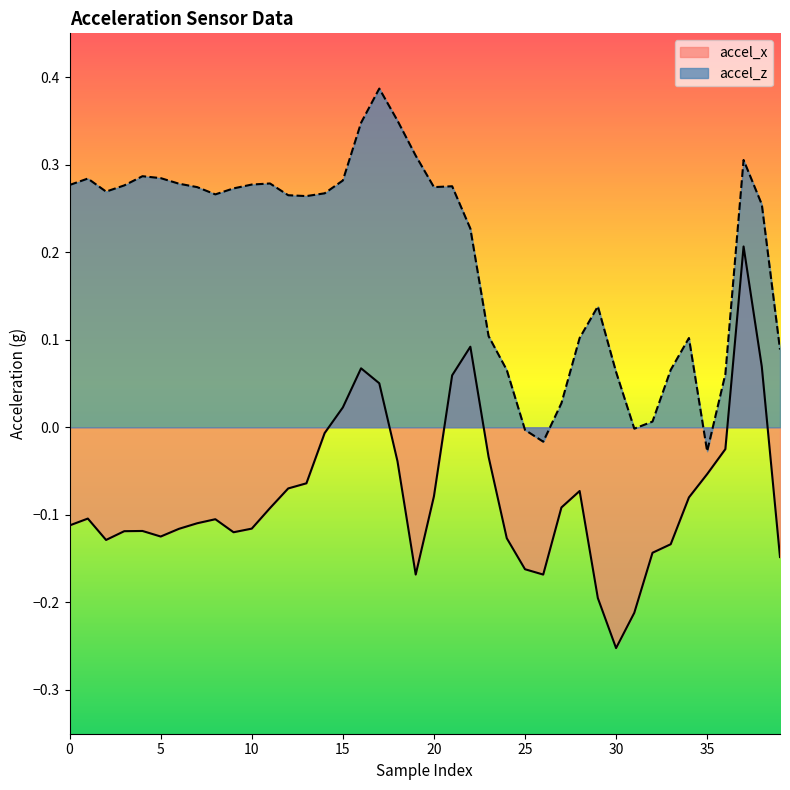

True or false: accel_z and accel_x cross at least once.

False